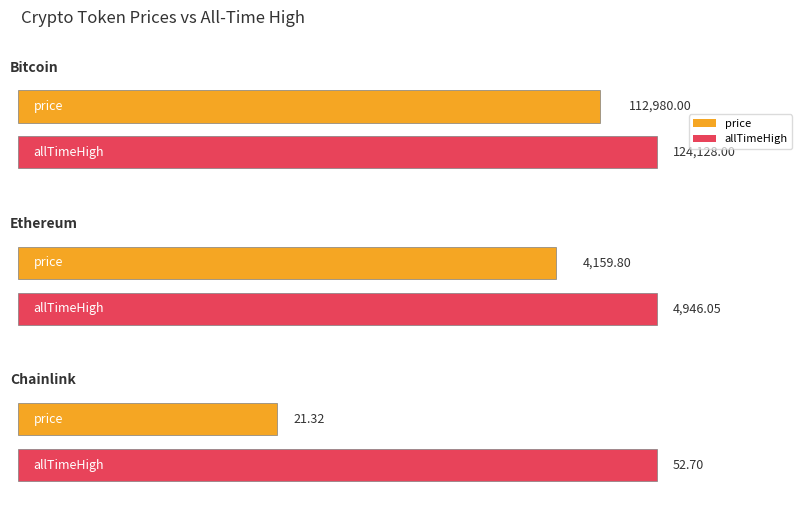

At which label does price first exceed 4159?

Bitcoin